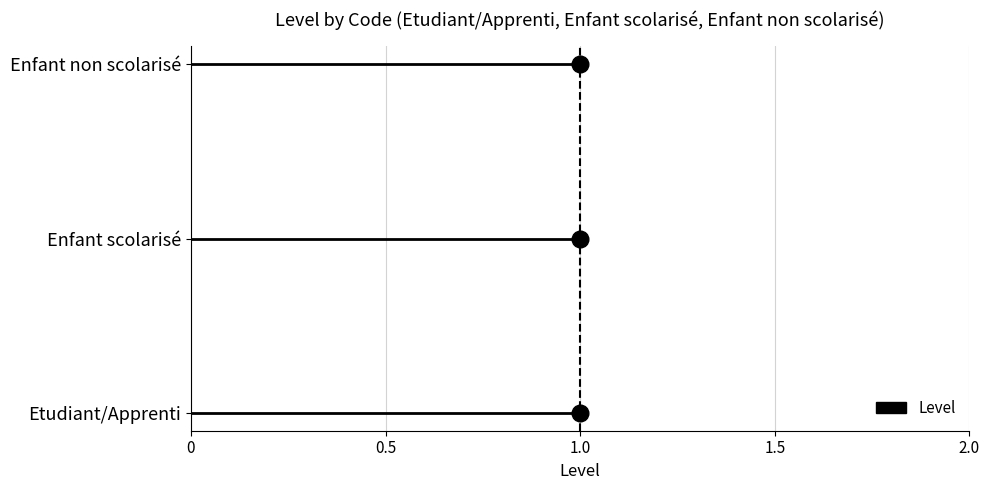

Rank the series at 0 from lowest to highest value.

Level, Mean Level